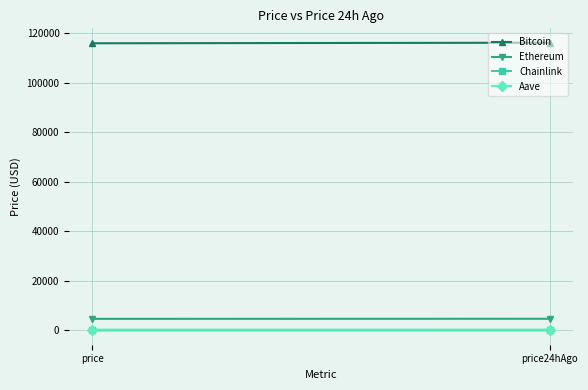

What are all the series names shown in the legend?

Bitcoin, Ethereum, Chainlink, Aave